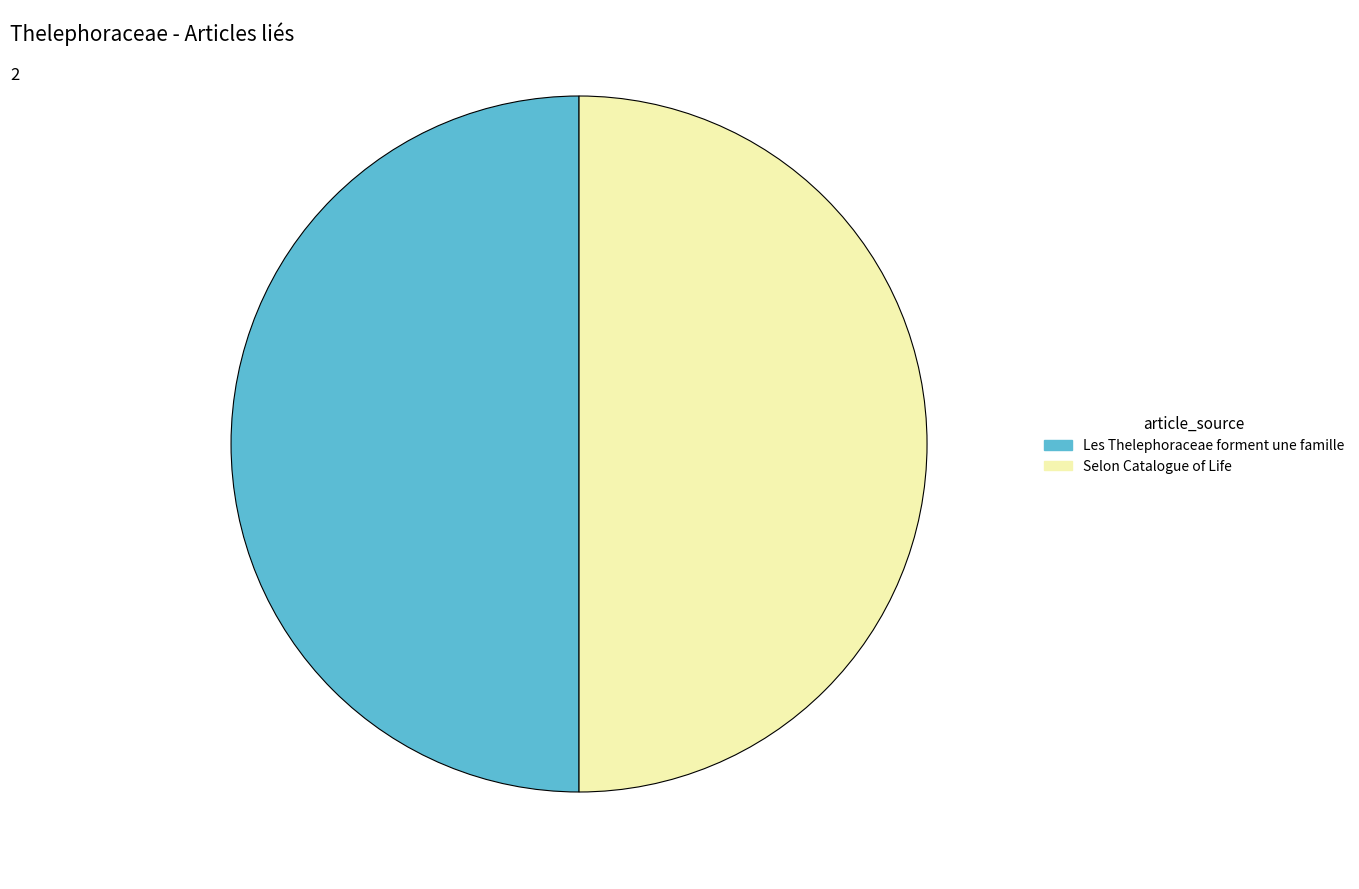

The Les Thelephoraceae forment une famille slice represents 58% of the pie. True or false?

False